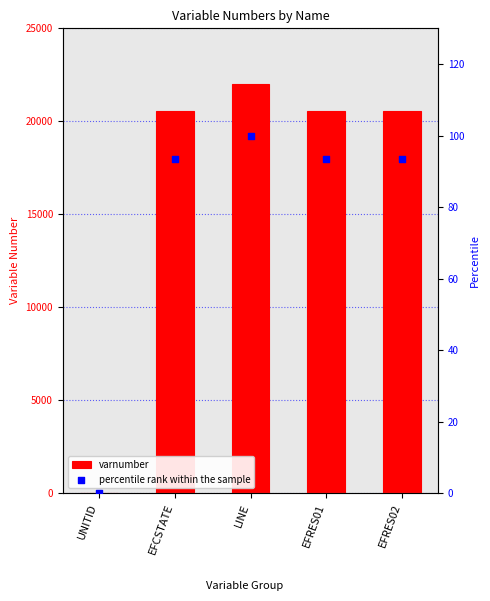

Which series contains the lowest Y value?

percentile rank within the sample